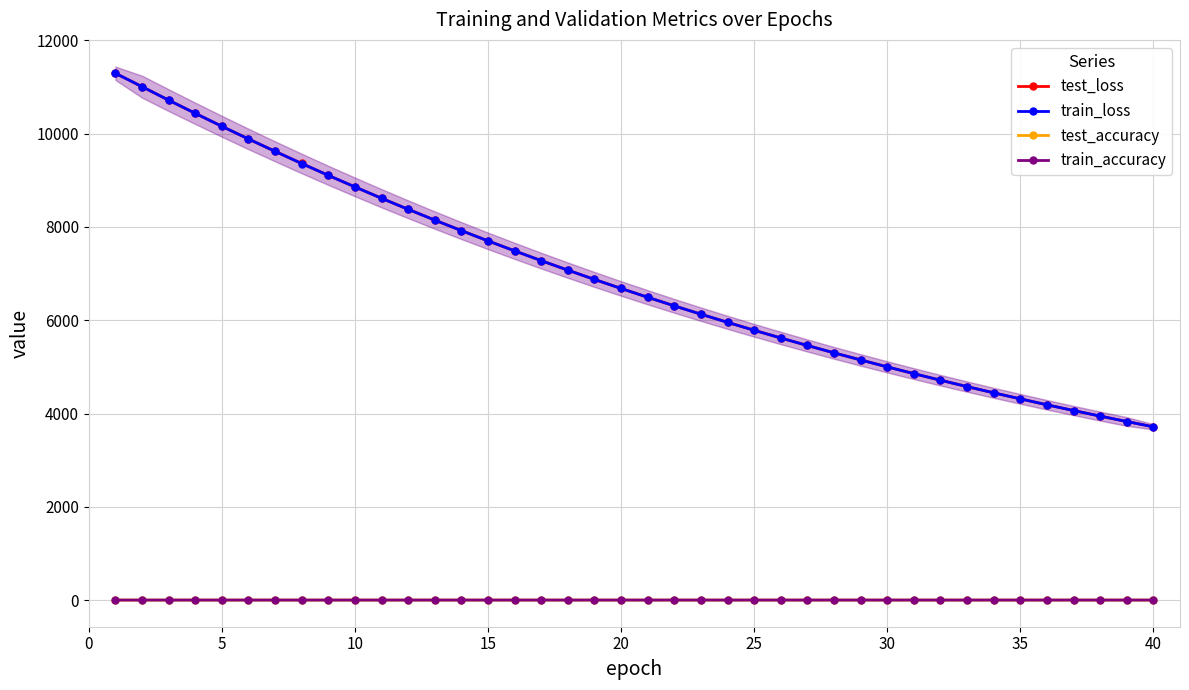

True or false: test_loss and test_accuracy intersect in this chart.

False